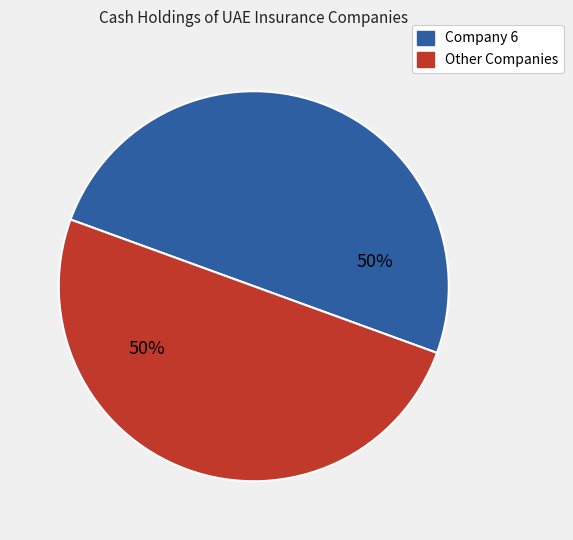

How many segments does this pie chart have?

2